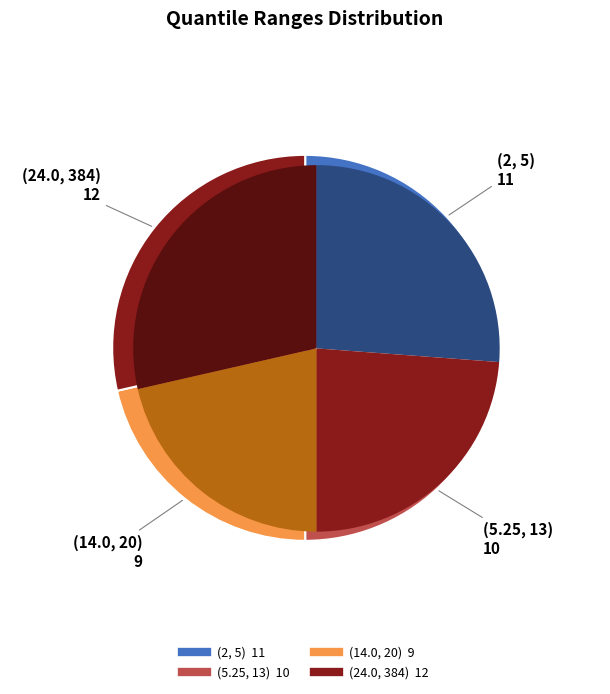

True or false: (2, 5) accounts for 26% of the total.

True